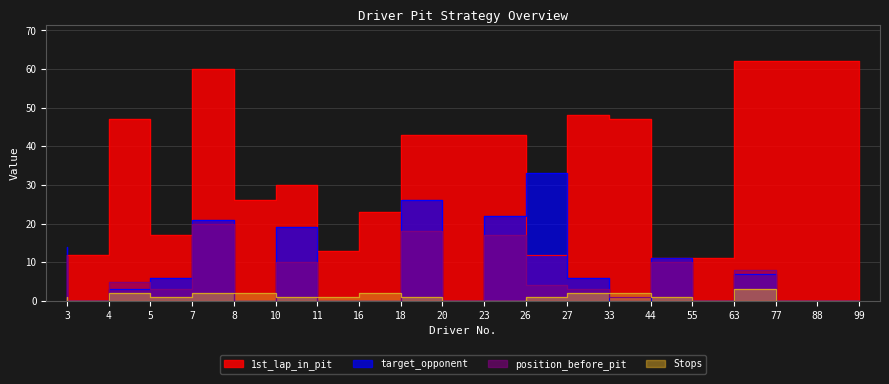

True or false: 1st_lap_in_pit and position_before_pit cross at least once.

False